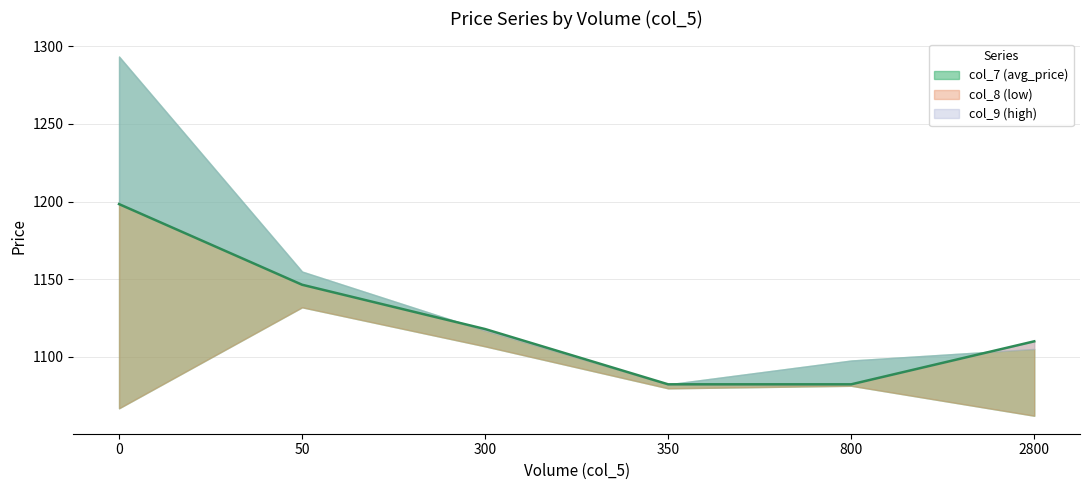

True or false: col_7 (avg_price) has a value of 1146.5 at 50.

True